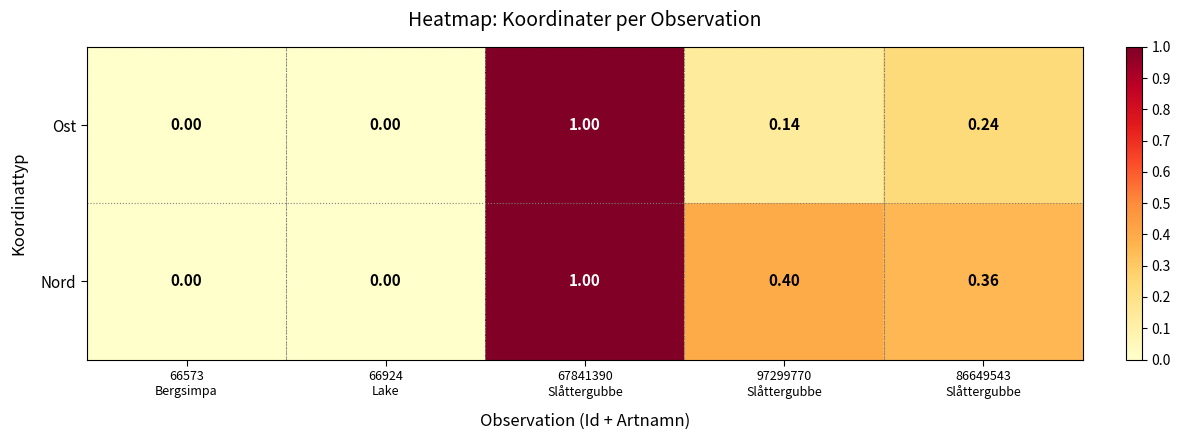

Which series has the largest total across all categories?

Nord